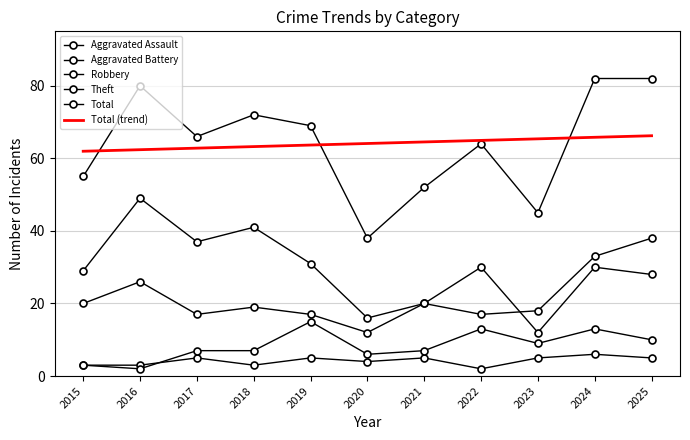

Is it true that Theft equals 20.0 at 2021?

True